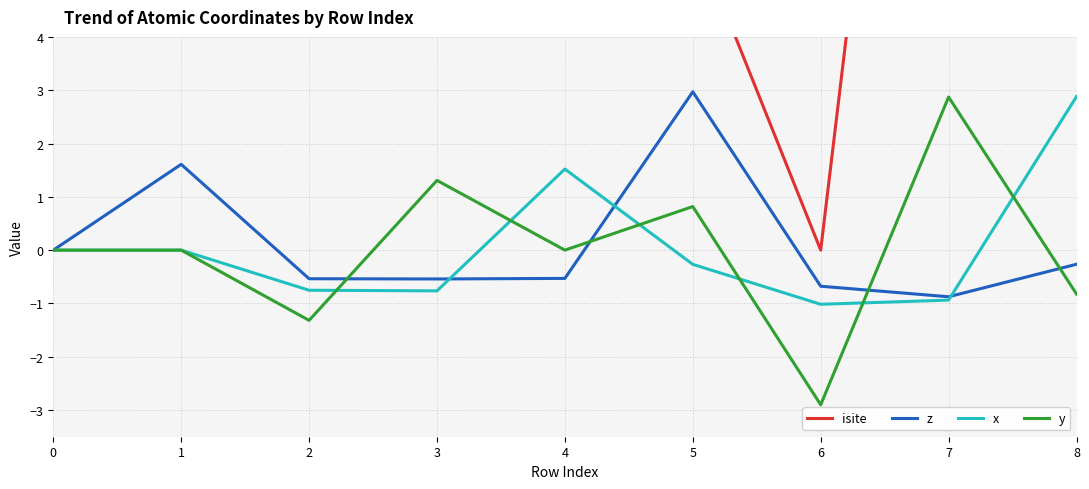

How many categories are shown in the chart?

9